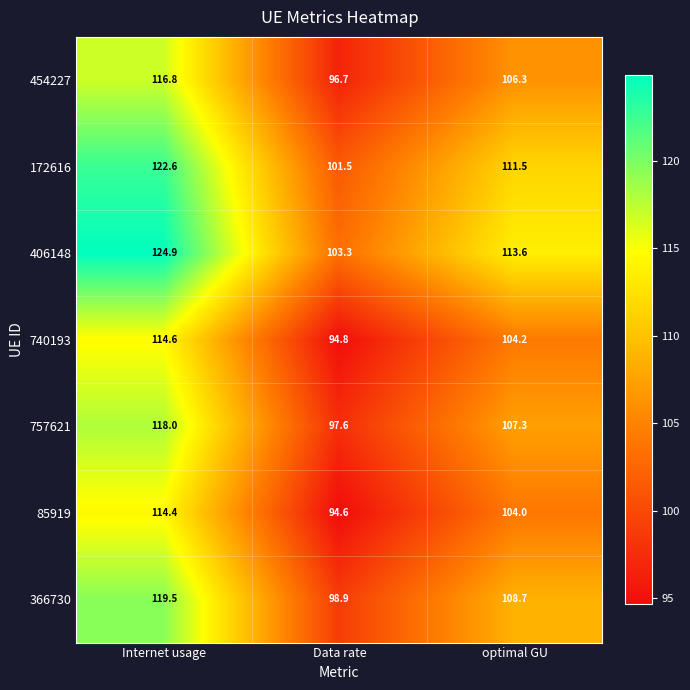

The value of 406148 at Internet usage is 124.9. True or false?

True